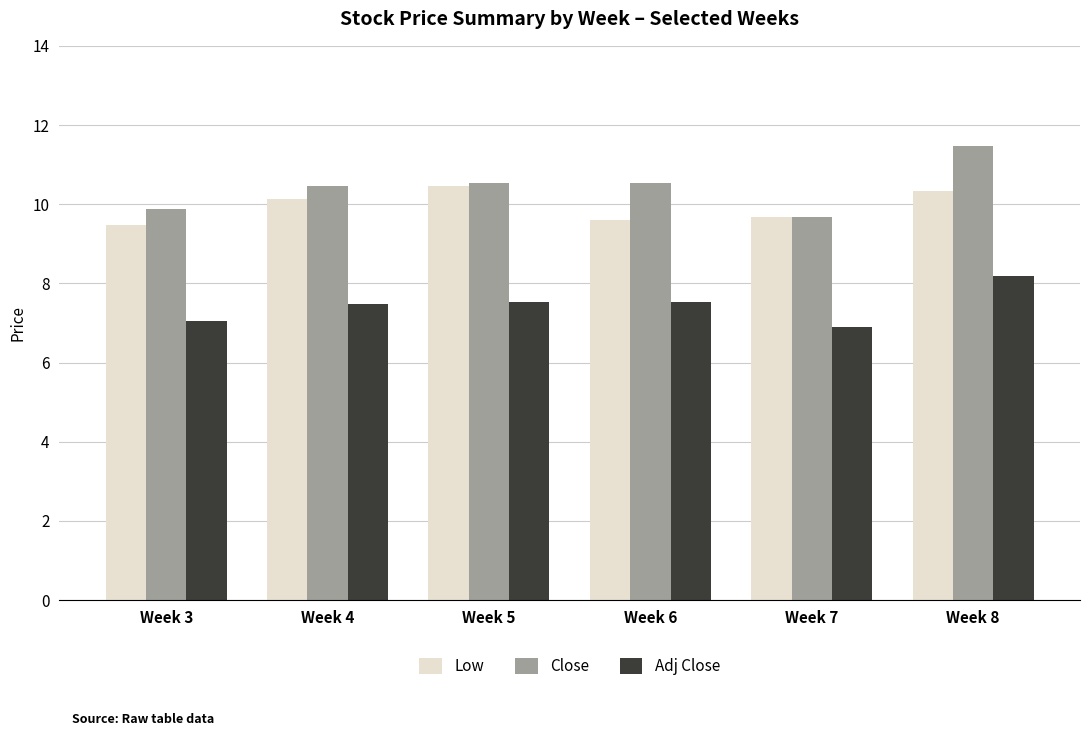

True or false: Close has a value of 3.0 at Week 3.

False